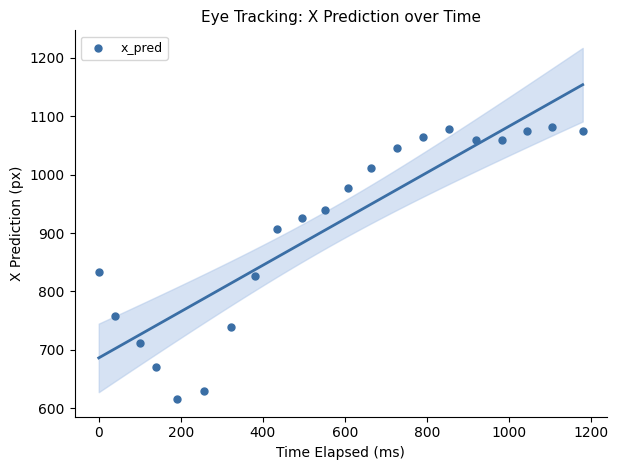

What is the range of Y values (max minus min)?

465.5